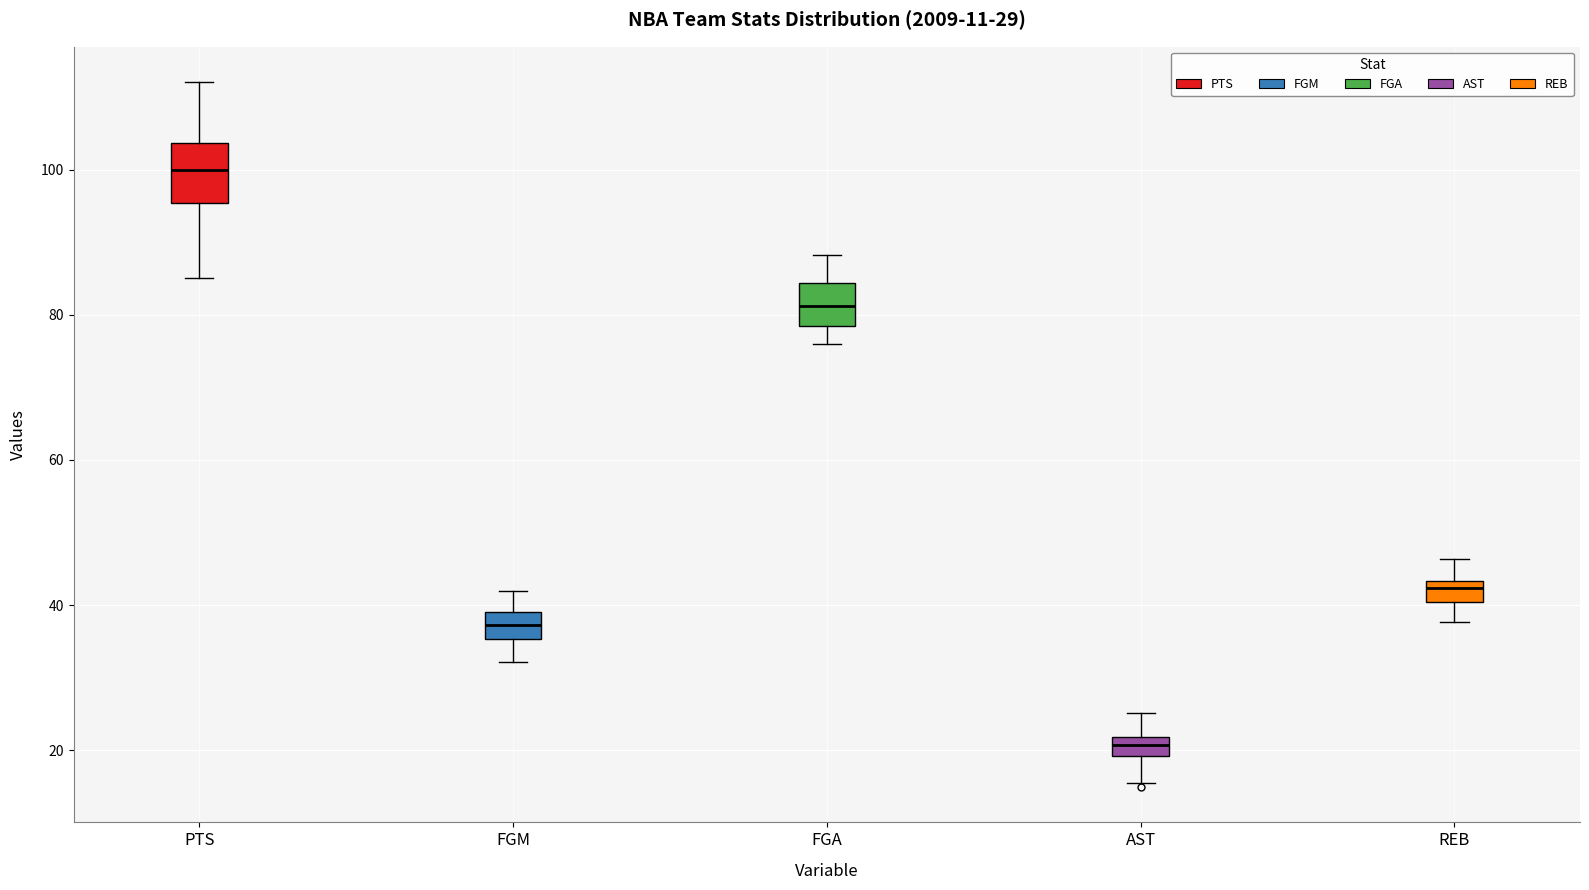

Which box's median line is the lowest?

AST